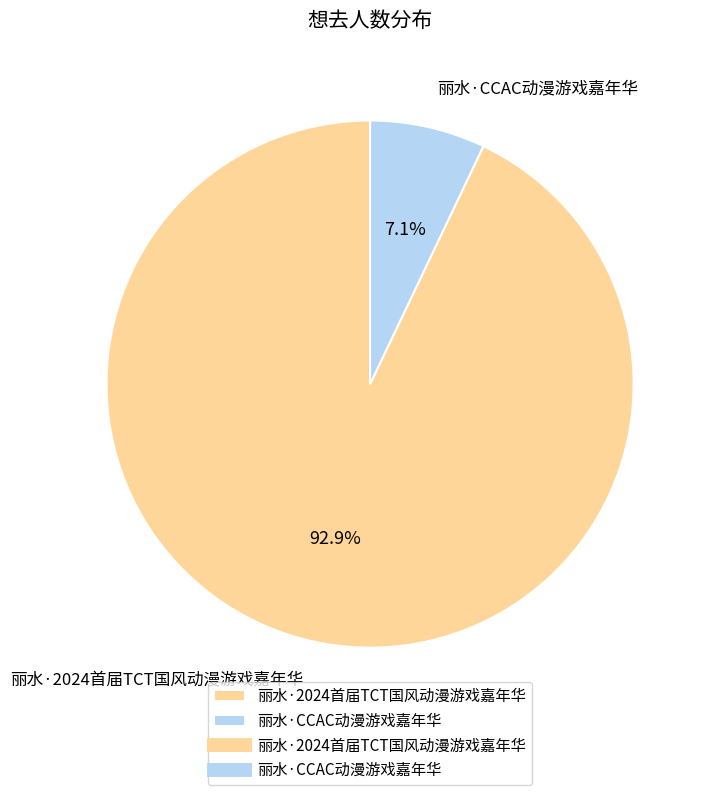

Does 丽水·2024首届TCT国风动漫游戏嘉年华 represent more than half of the total?

Yes